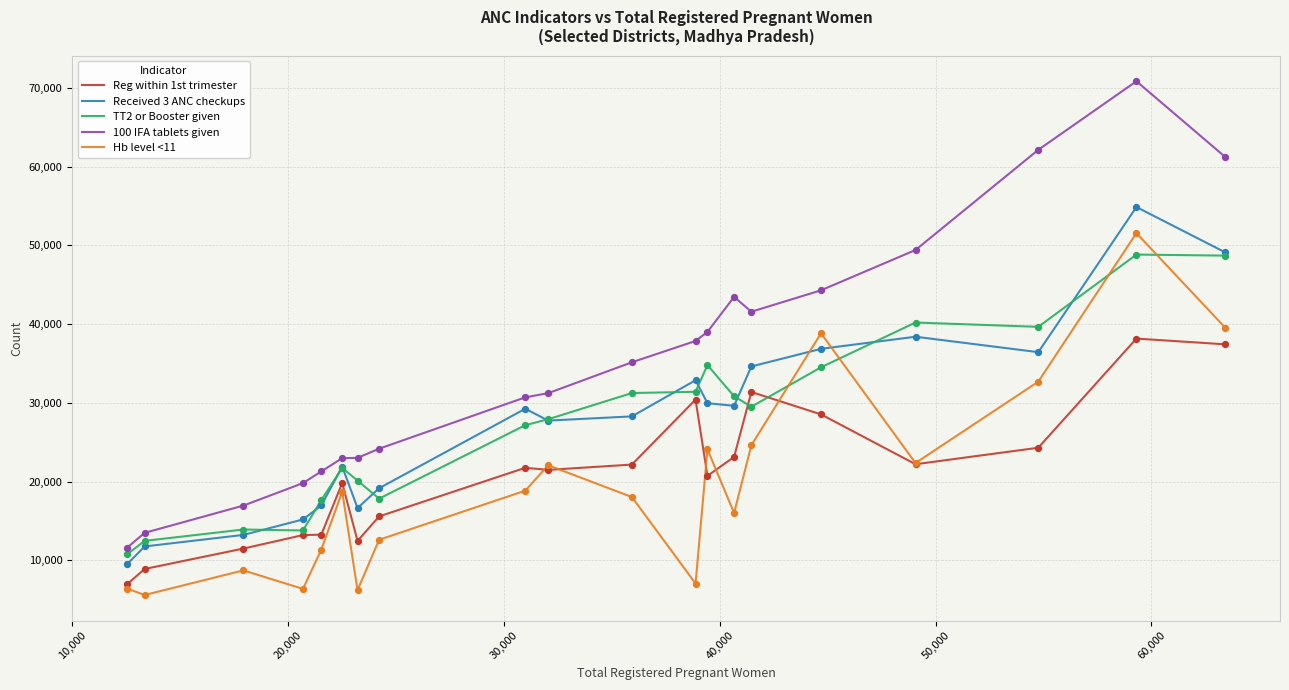

Which series has the widest spread of values?

100 IFA tablets given